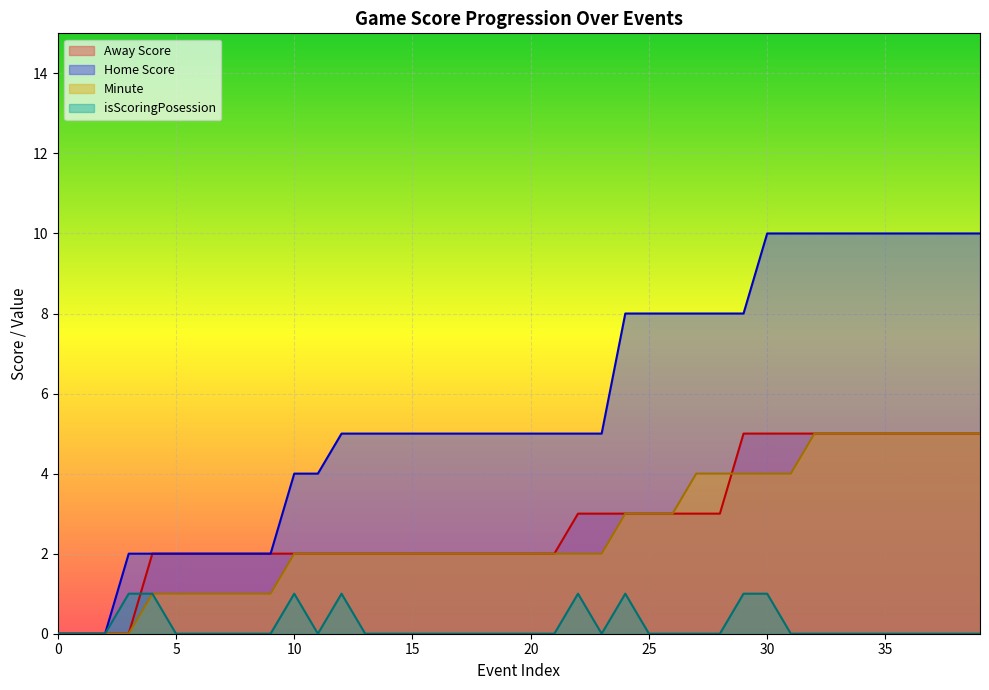

Is the value of Home Score at 18 greater than the value of Away Score at 1?

Yes